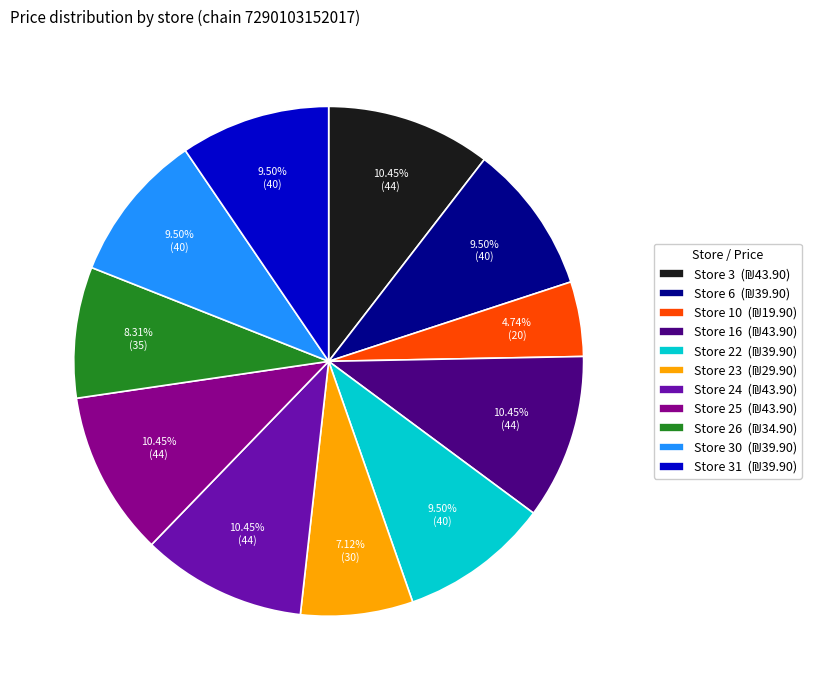

Does any single category account for the majority?

No